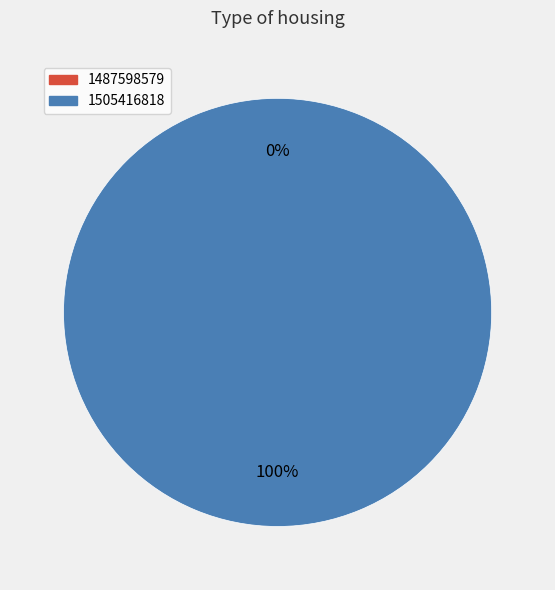

How many slices are in this pie chart?

2